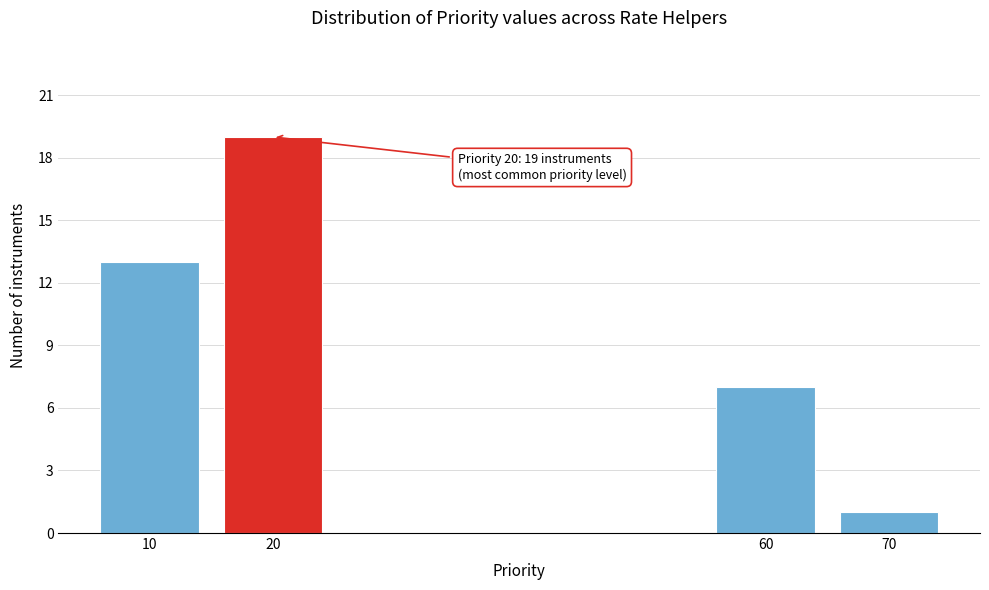

Reading right to left, extract all data points from this chart.

1	7	19	13